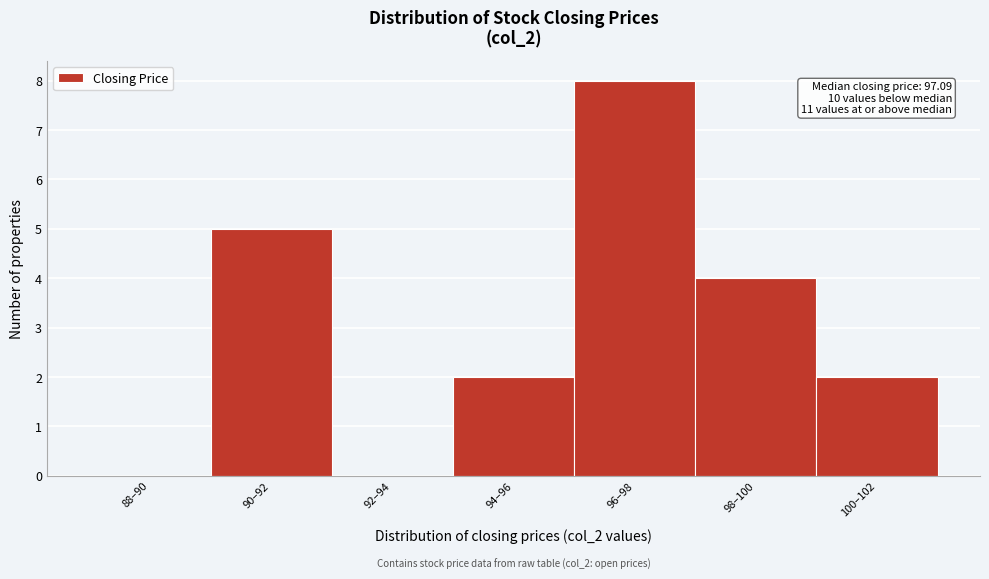

Reading left to right, extract all data points from this chart.

88–90=0	90–92=5	92–94=0	94–96=2	96–98=8	98–100=4	100–102=2